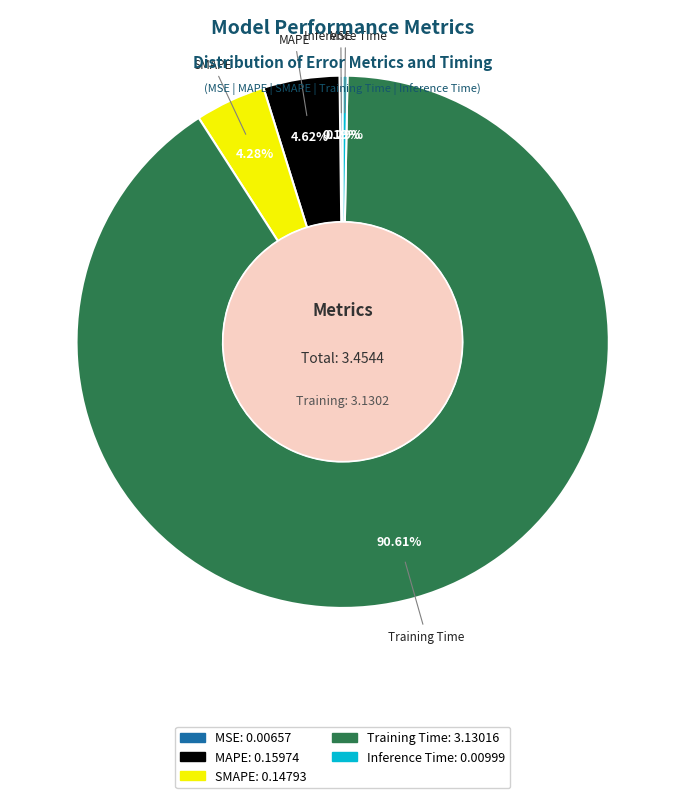

Which category has the biggest portion of the pie?

Training Time